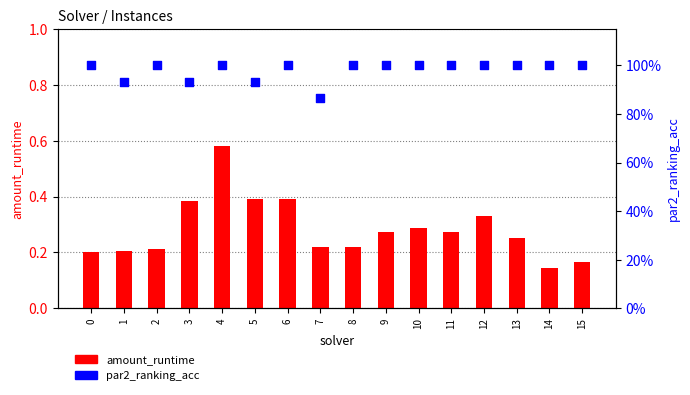

Is the value of amount_runtime at 3 greater than the value of par2_ranking_acc at 6?

No